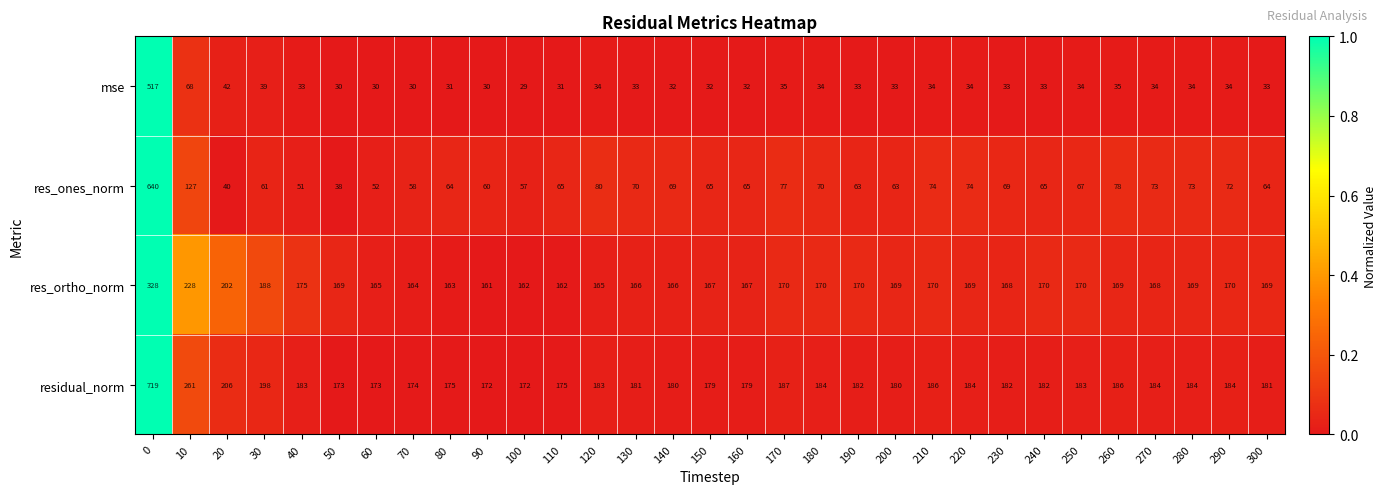

True or false: res_ortho_norm has a value of 264 at 100.

False